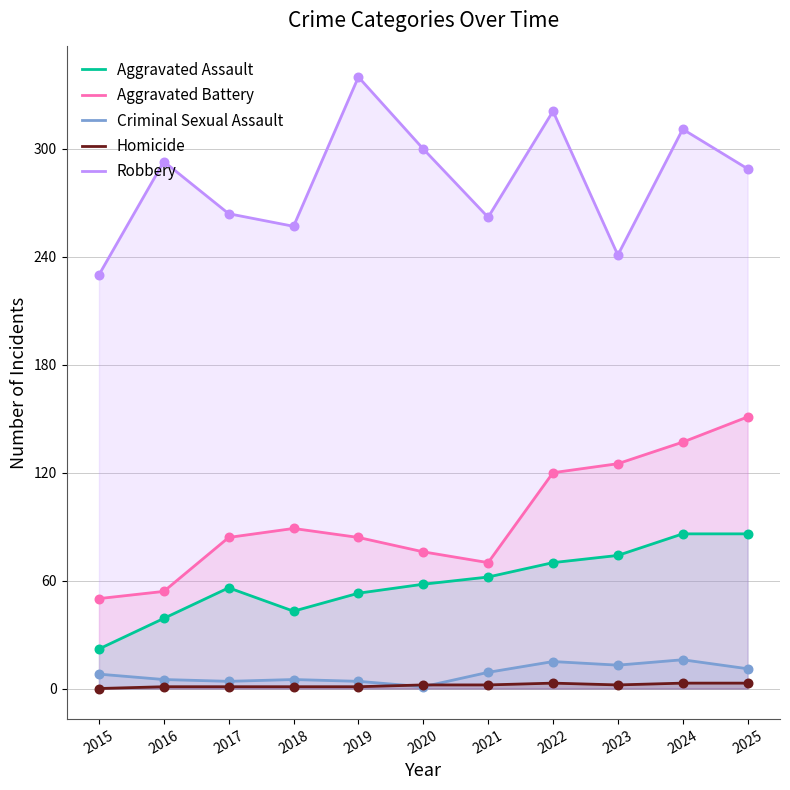

Which series has the largest Y range (max minus min)?

Robbery